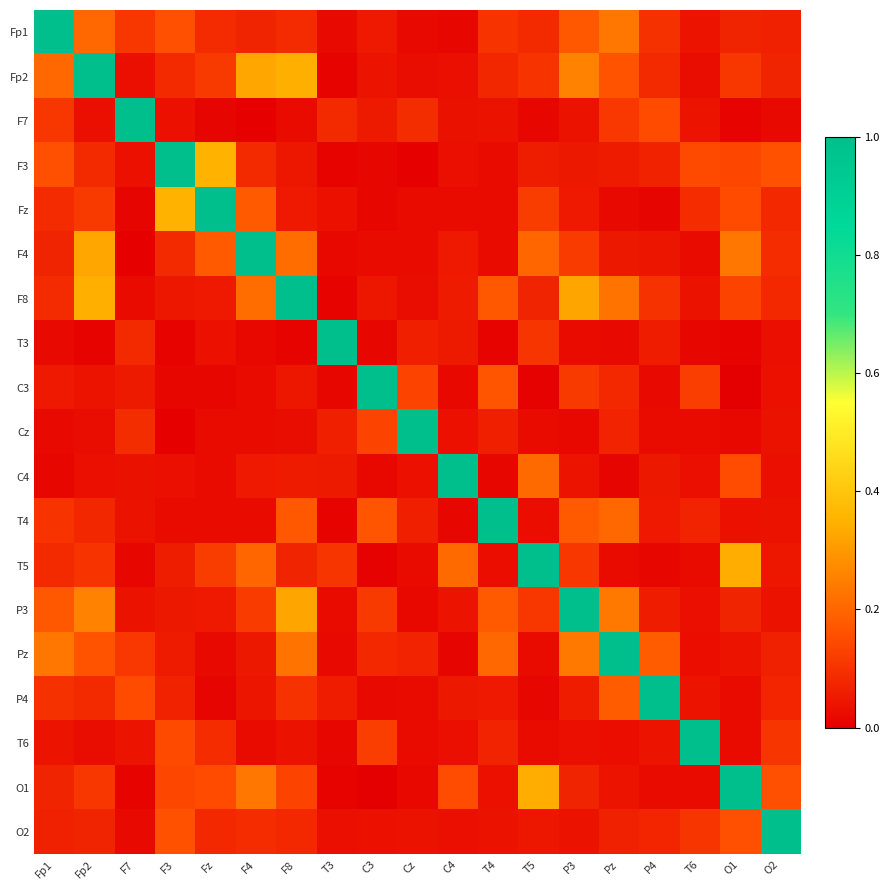

What is the spread (max minus min) of values at T3?

1.0